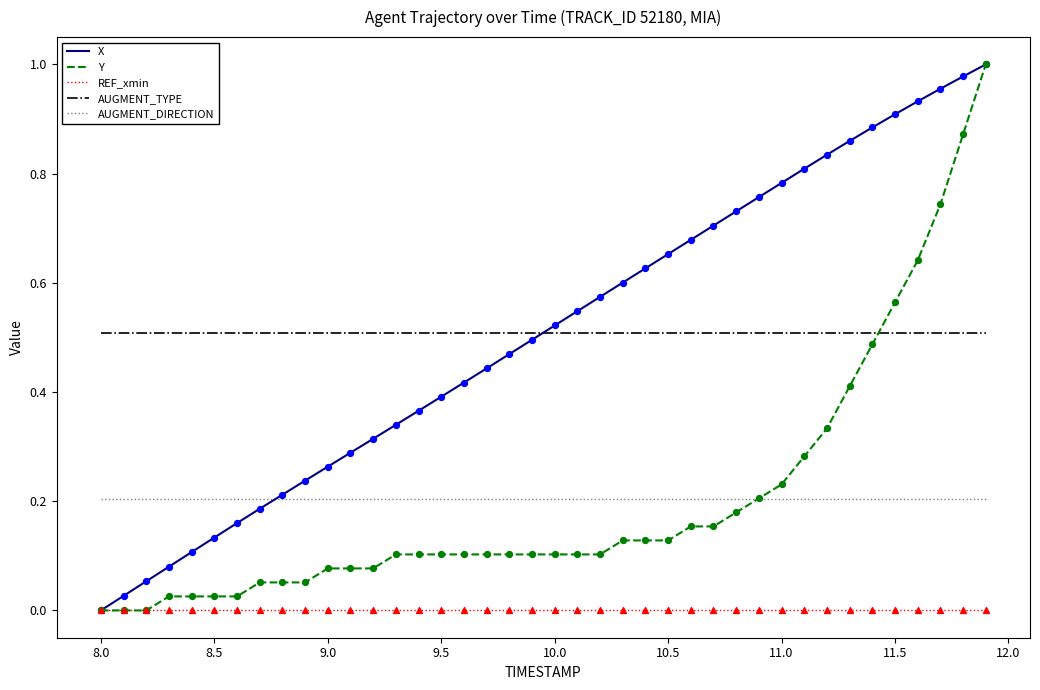

At how many categories does at least one series exceed 0?

40